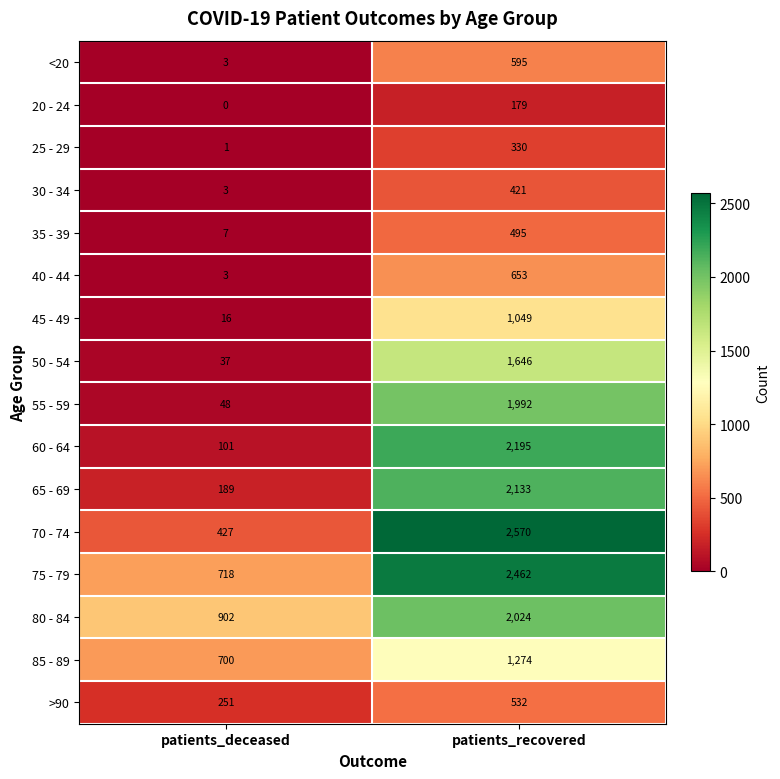

What is the difference between the maximum and minimum values in the 30 - 34 series?

418